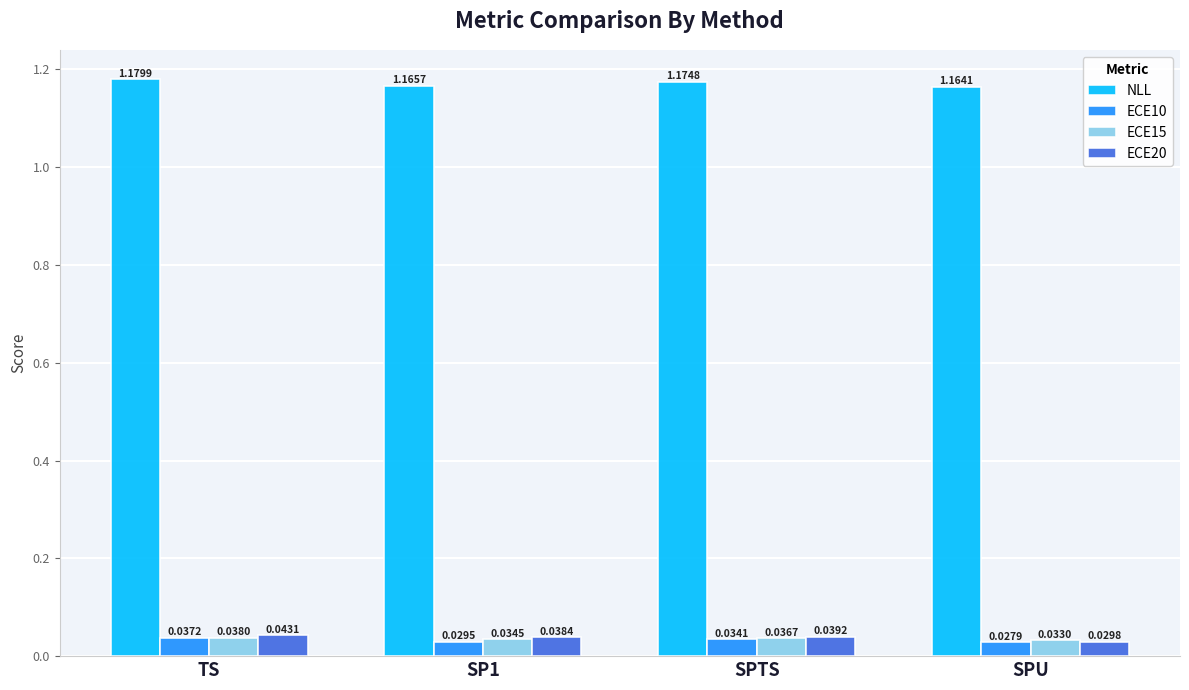

Rank the series at SPU from highest to lowest value.

NLL, ECE15, ECE20, ECE10